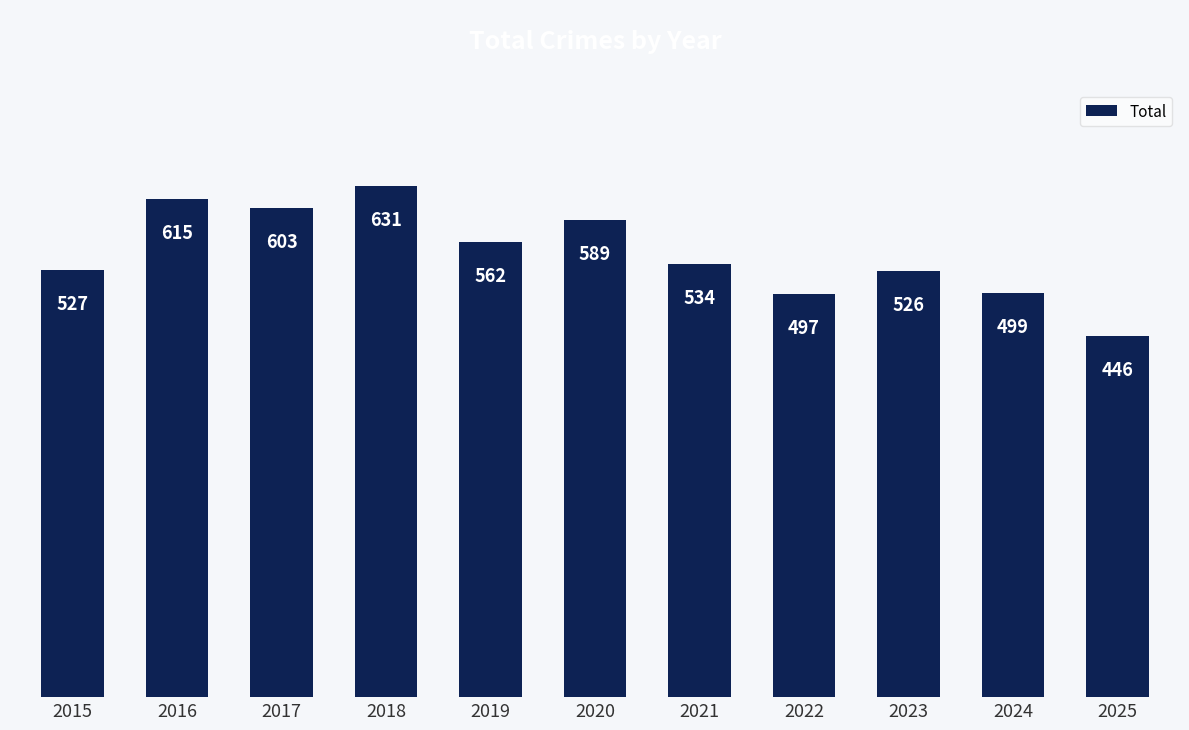

Reading left to right, what are all the values shown in this chart?

2015=527	2016=615	2017=603	2018=631	2019=562	2020=589	2021=534	2022=497	2023=526	2024=499	2025=446